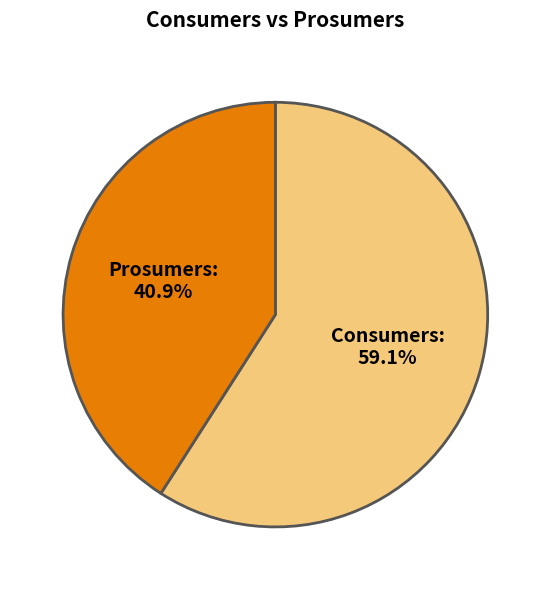

How many slices are in this pie chart?

2